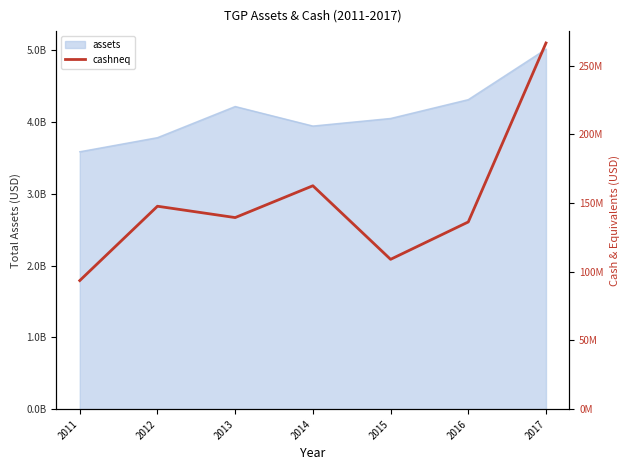

Which label corresponds to the smallest value in the chart?

2011